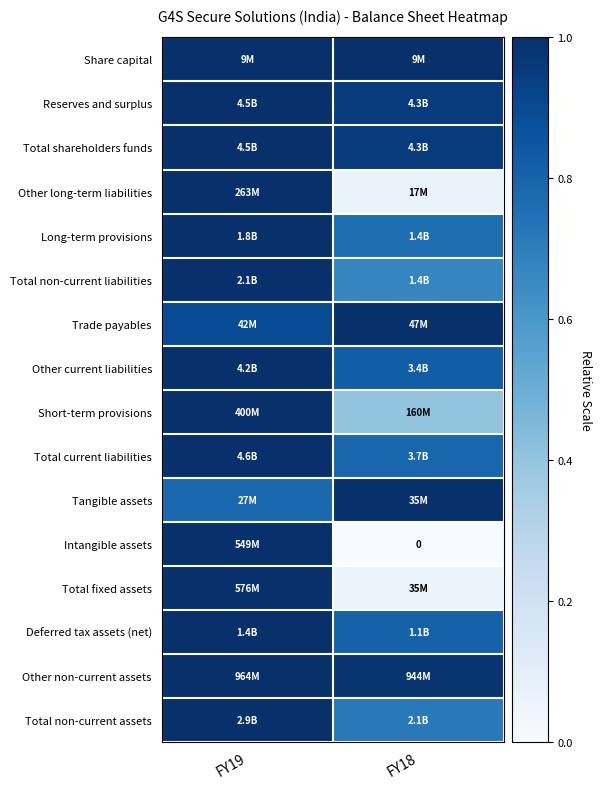

List the labels in order of Total non-current assets value, smallest first.

FY18, FY19